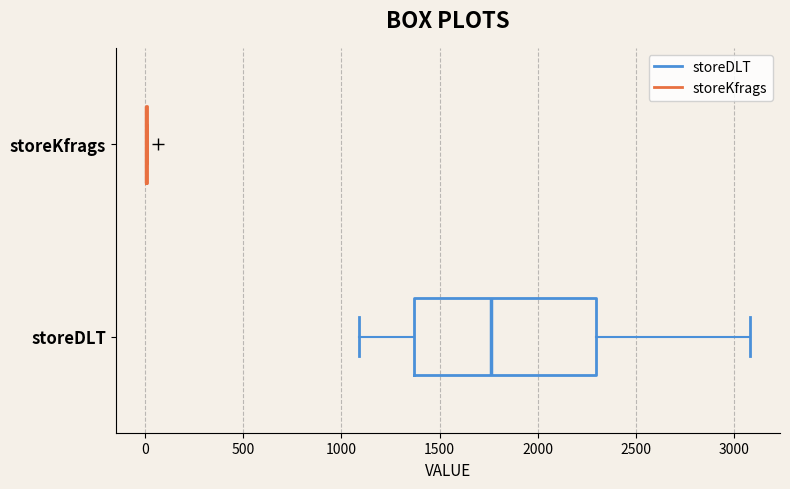

Reading bottom to top, transcribe this box plot: for each box, give where its median line is, the range the box spans, and where its two whiskers end, as read against the x-axis. The values are not printed on the chart, so give them approximately, as read against the axis.

storeDLT: median 1750, box 1350 to 2300, whiskers 1100 to 3100
storeKfrags: box collapsed to a line at 0, whiskers 0 to 0